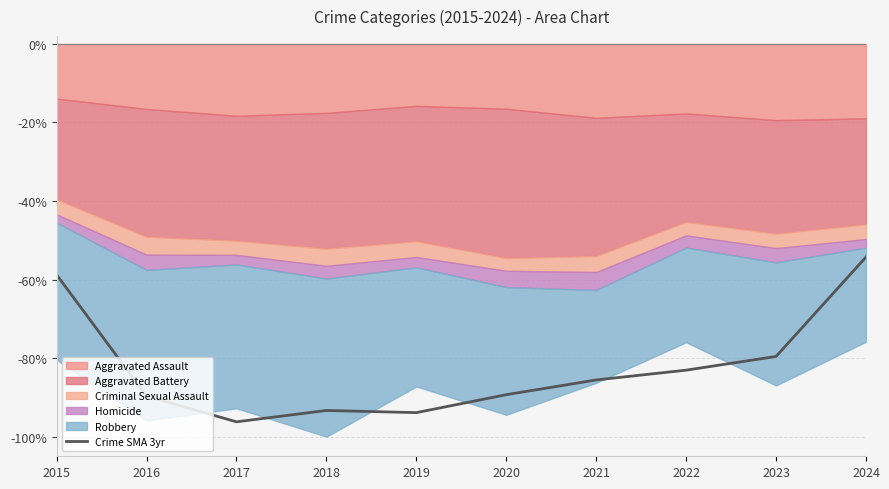

Which label corresponds to the smallest value in the chart?

2017